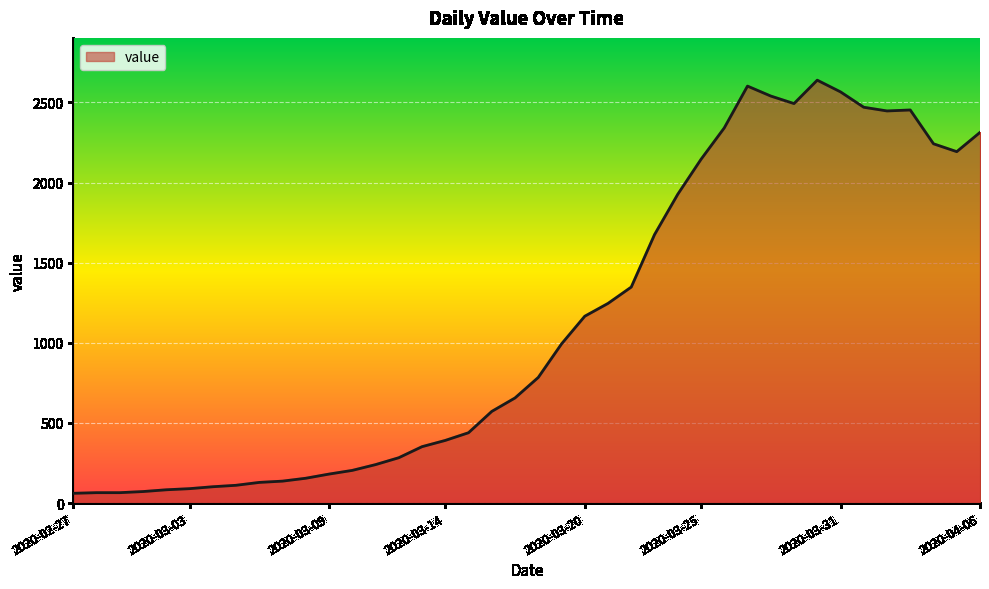

What is the difference between the maximum and minimum values?

2578